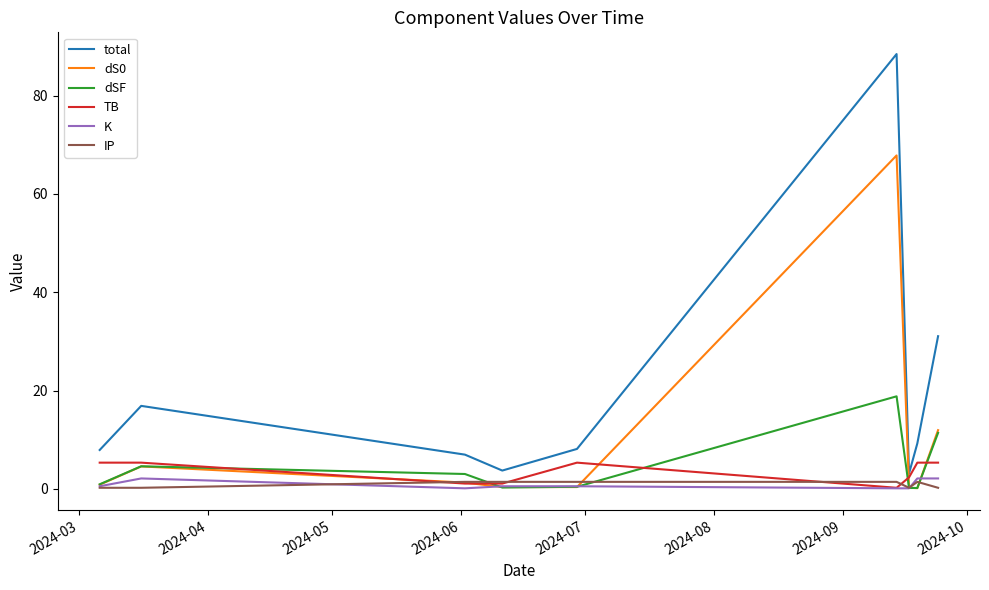

What is the highest value of the TB series?

5.3